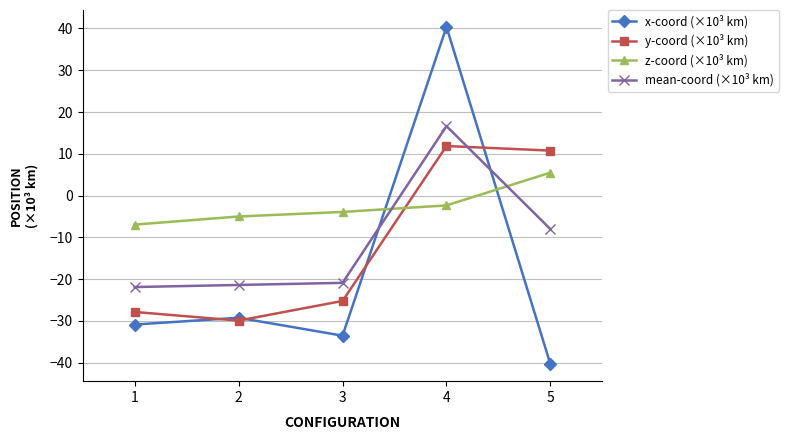

How many values in z-coord (×10³ km) are below zero?

4